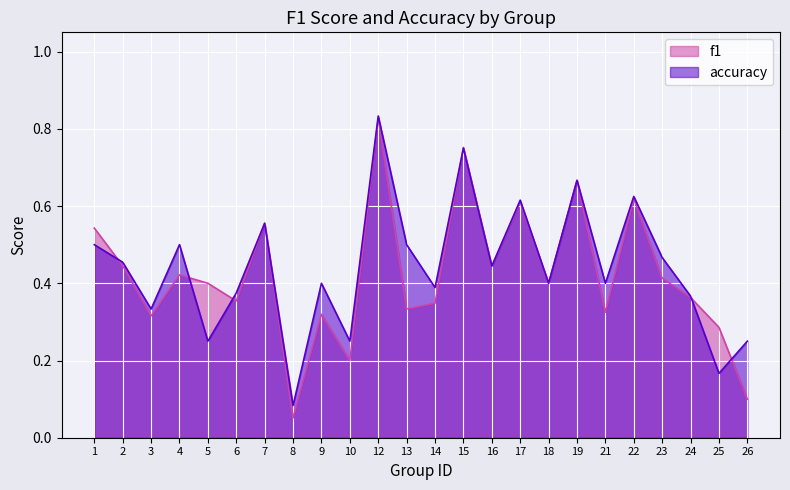

Is it true that f1 equals 0.6 at 22?

True